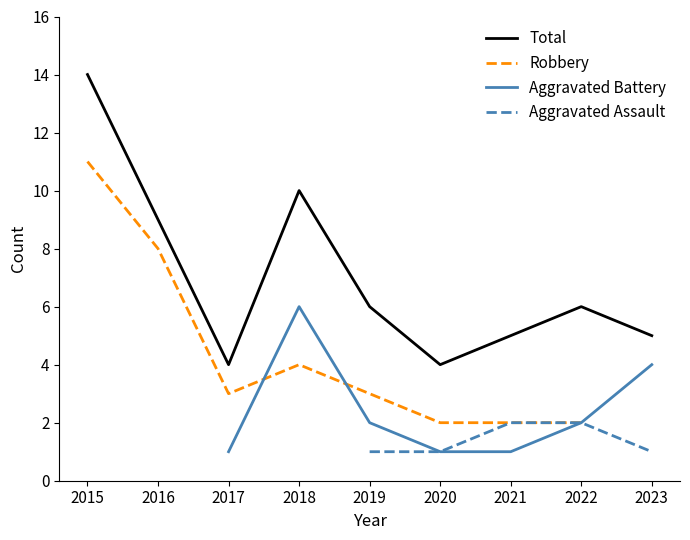

At which category is the sum across all series the highest?

2019